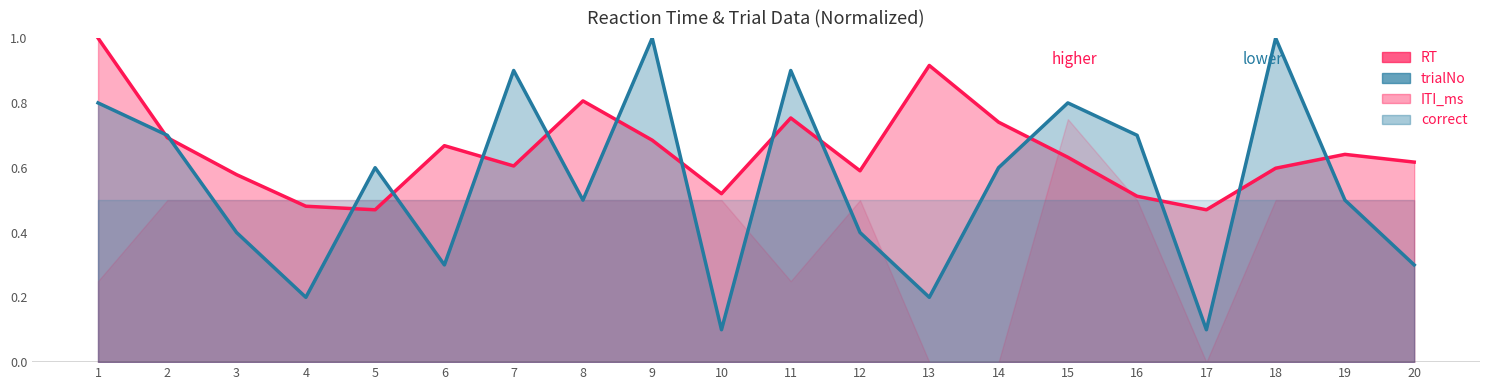

At which category is the sum across all series the highest?

1